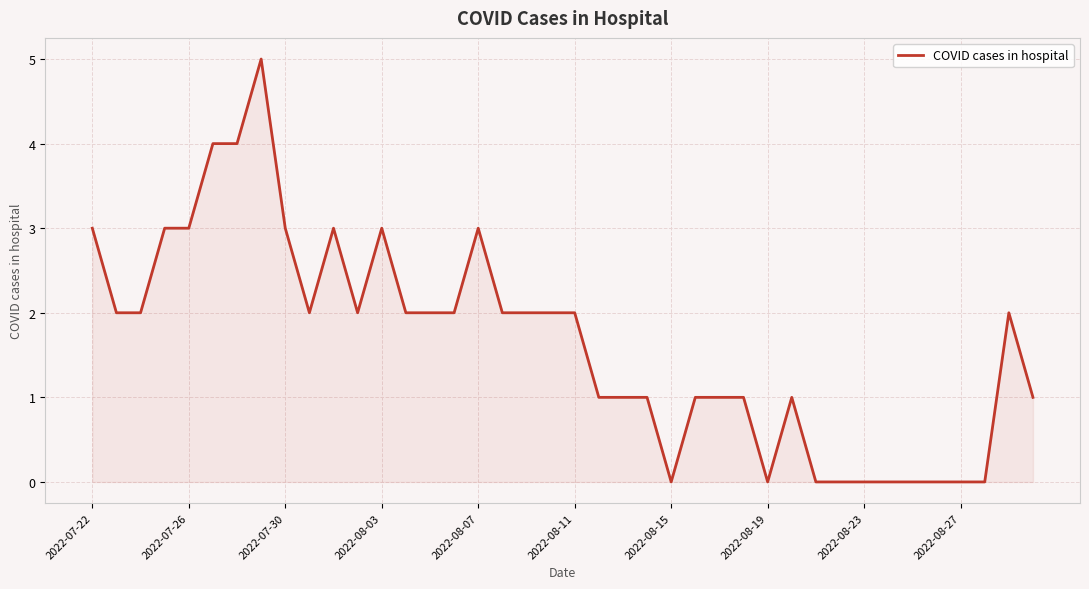

What is the greatest value displayed?

5